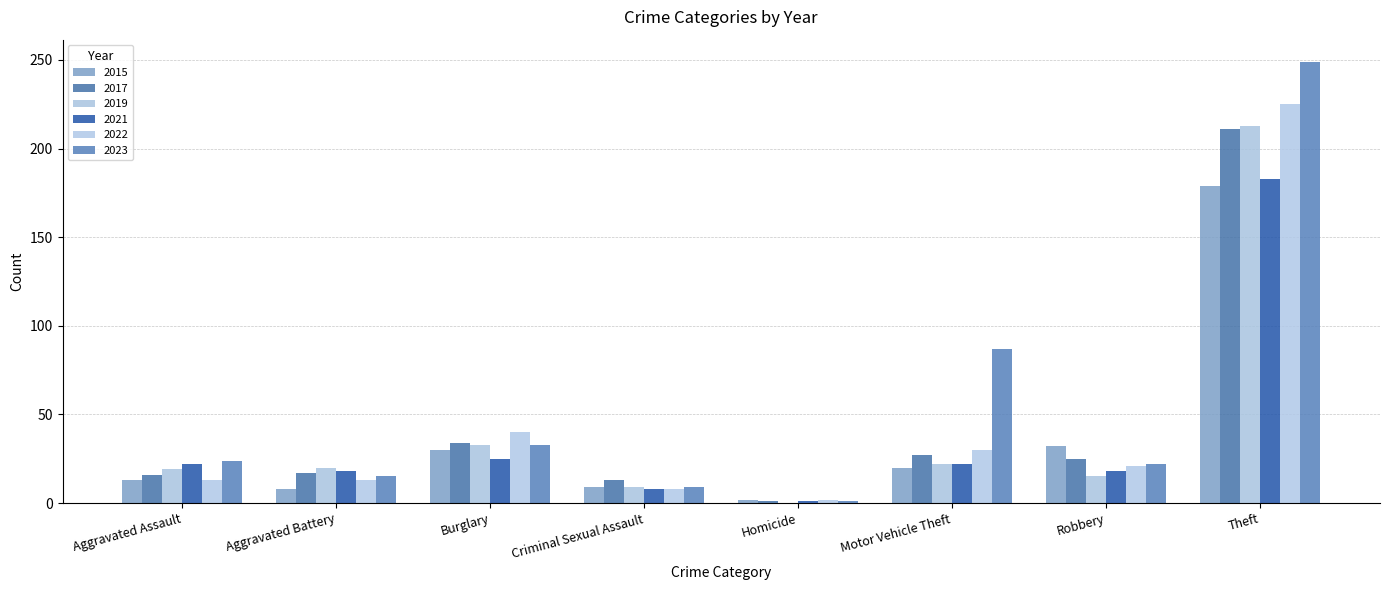

Which series has the widest spread of values?

2023